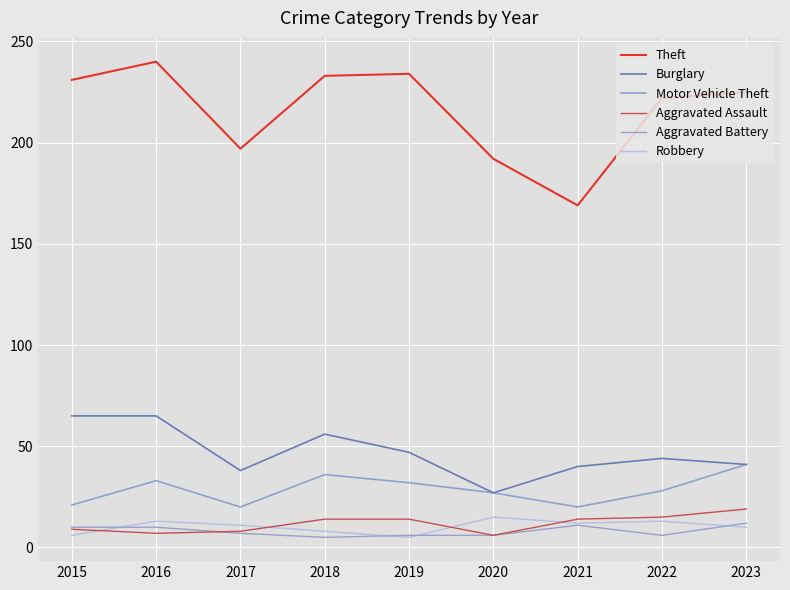

How many lines are shown in the chart?

6